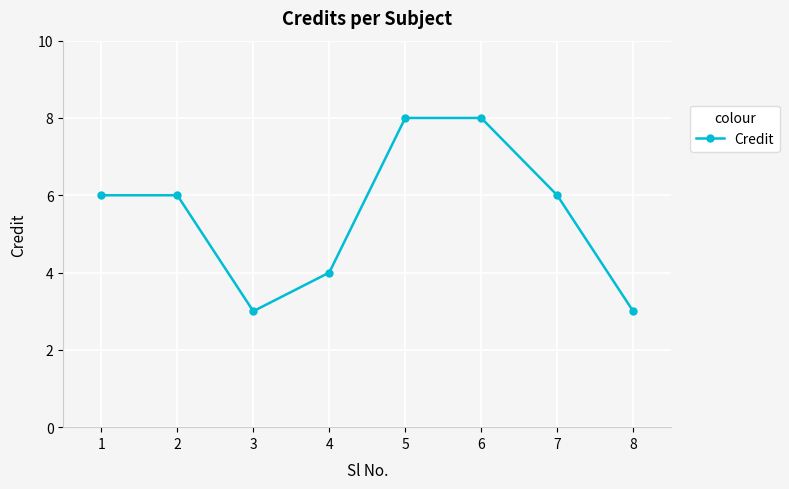

Count the values in the range 4 to 8.

6